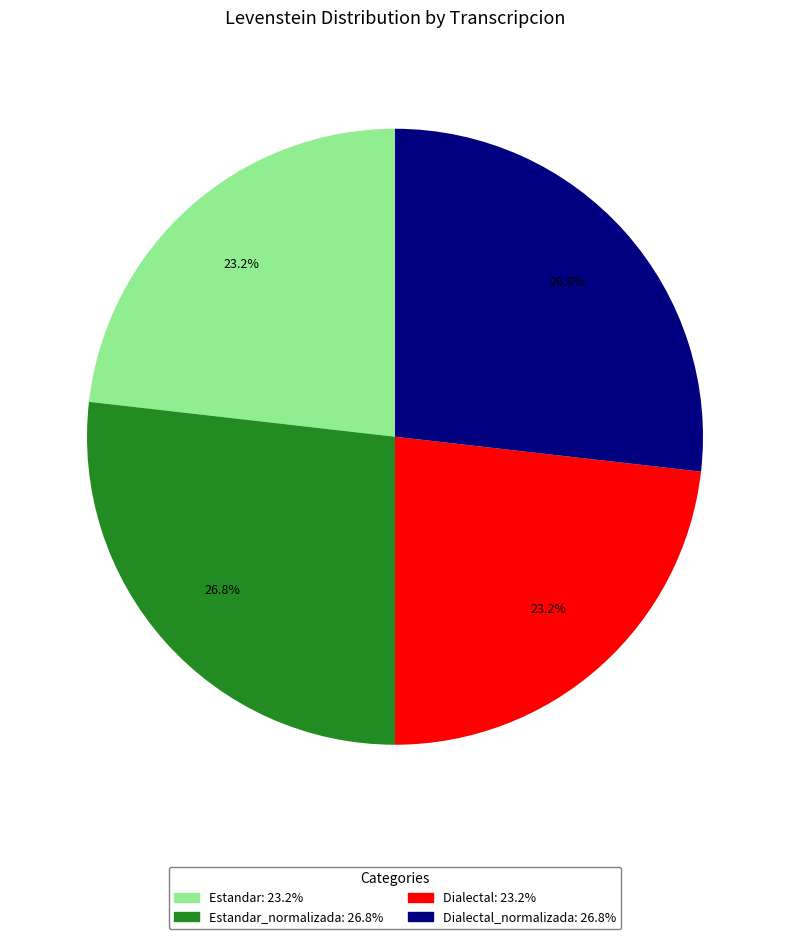

Is there a majority slice in this chart?

No